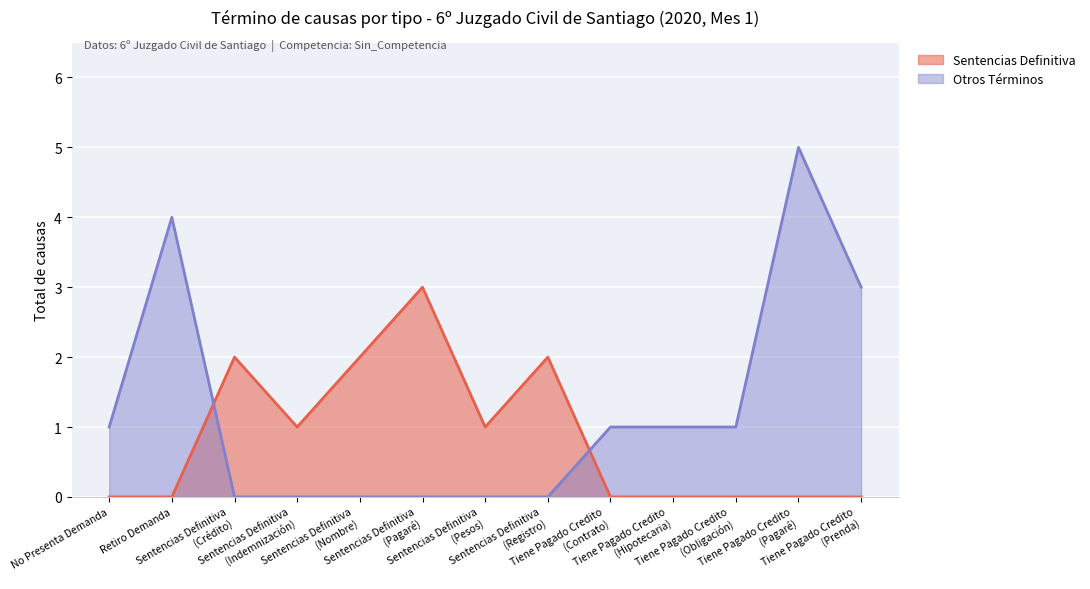

The value of Otros Términos at Sentencias Definitiva
(Crédito) is 0. True or false?

True